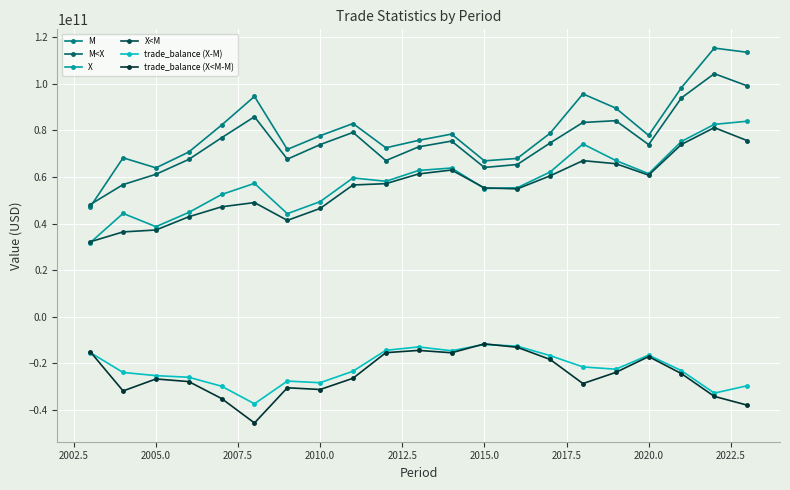

What is the highest value of the trade_balance (X-M) series?

-11864156666.2